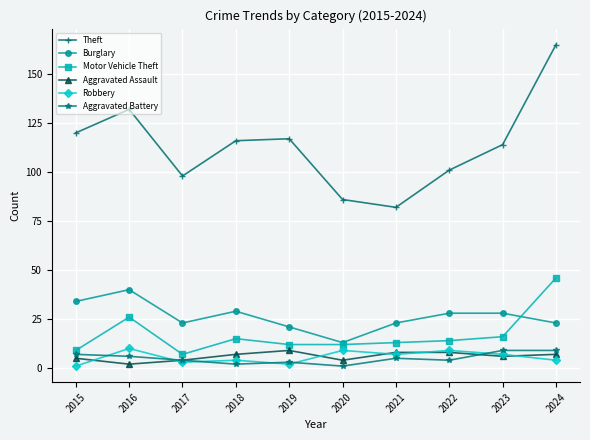

Where is the first local minimum for Burglary?

2017